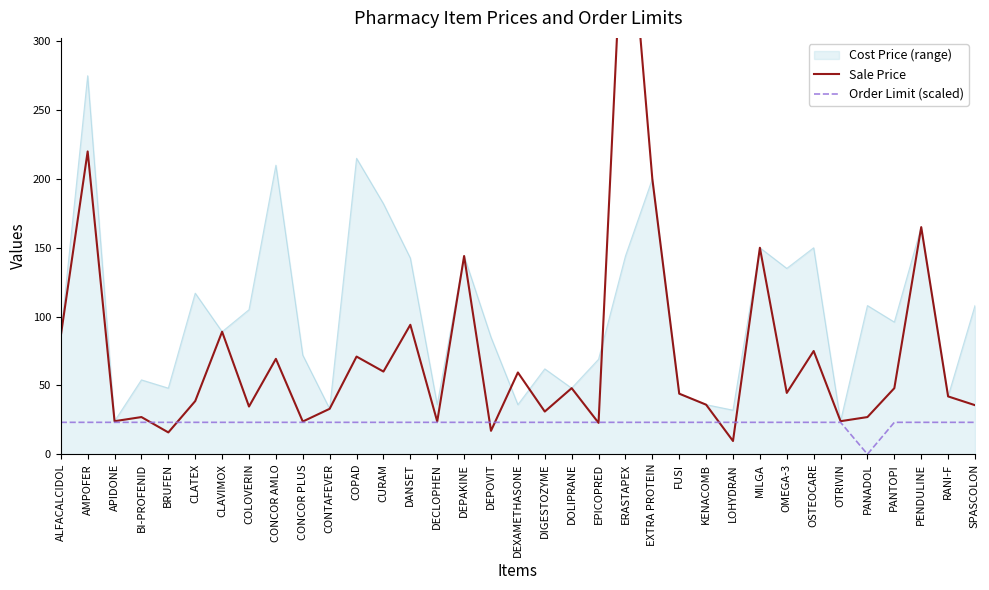

At which category is the sum across all series the highest?

ERASTAPEX